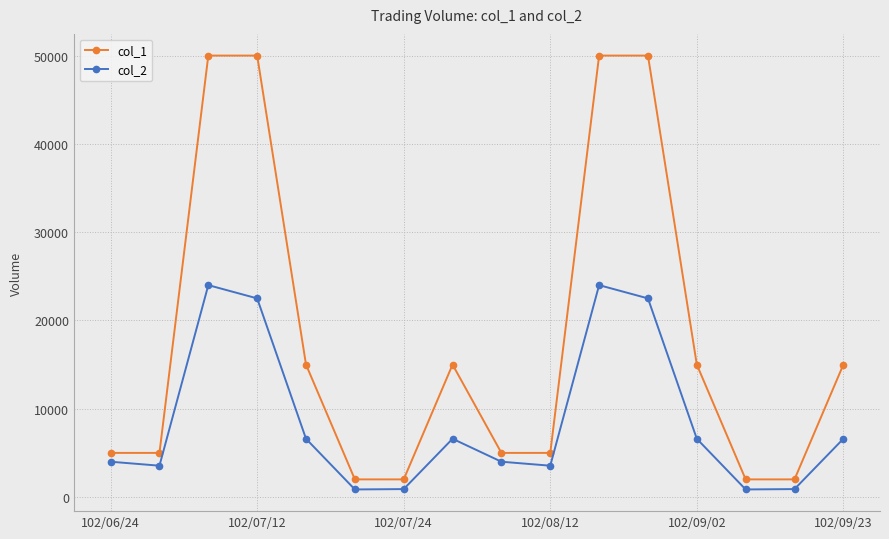

What is the value of the col_1 point at the 11th from the left?

50000